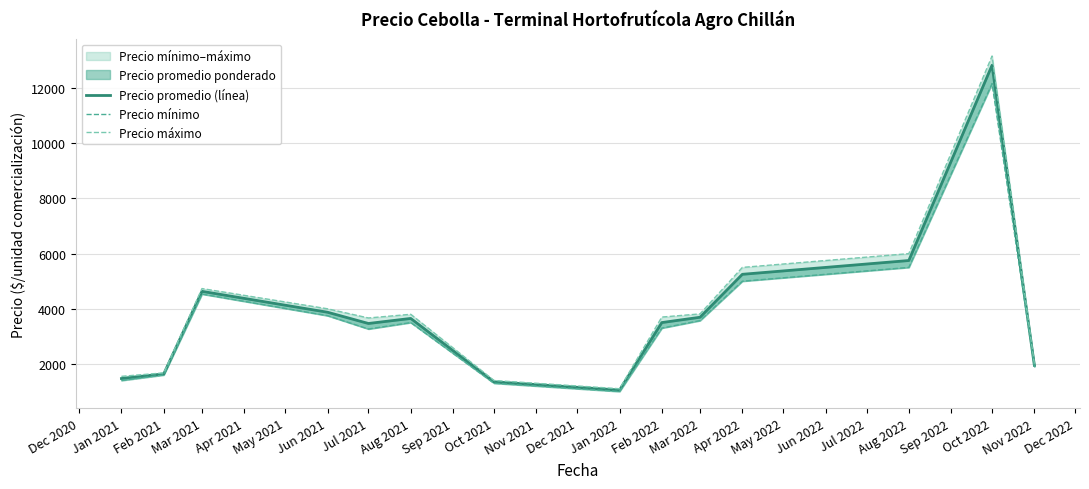

Between Apr 2022 and Jan 2021, which is larger?

Apr 2022